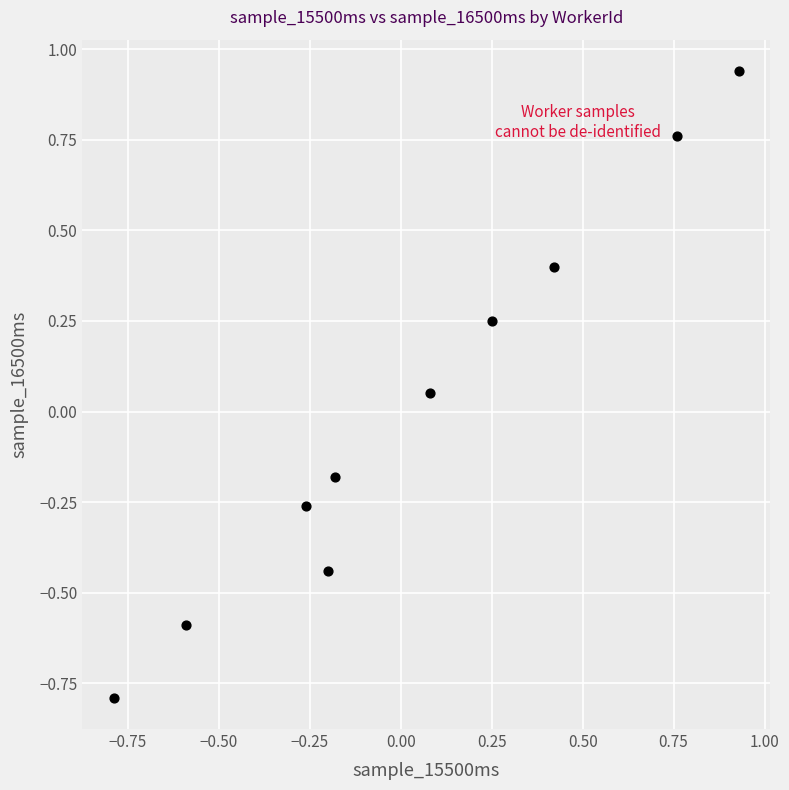

What is the range of X values (max minus min)?

1.7